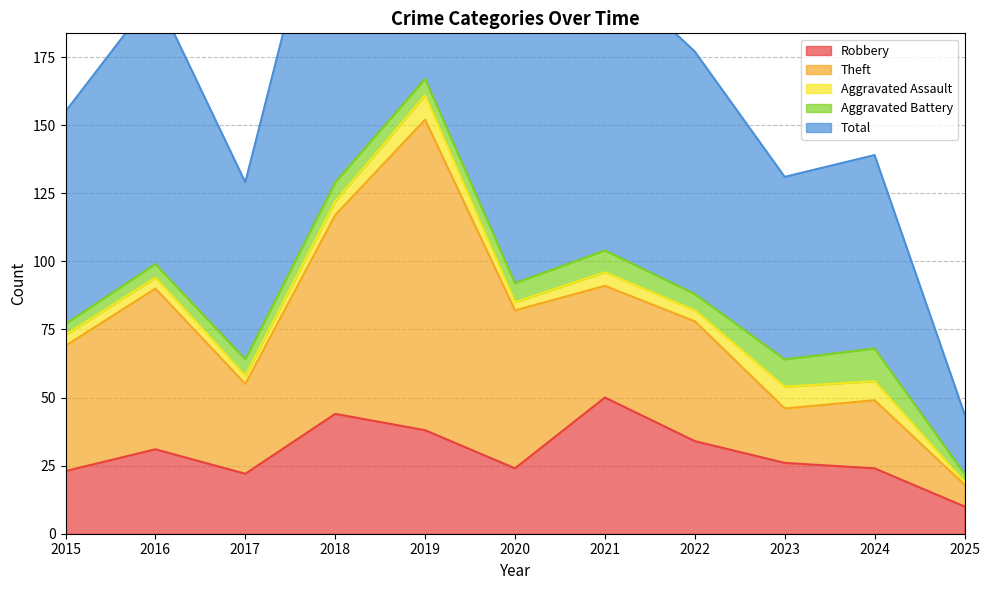

How many values in the Theft series are below 44?

5